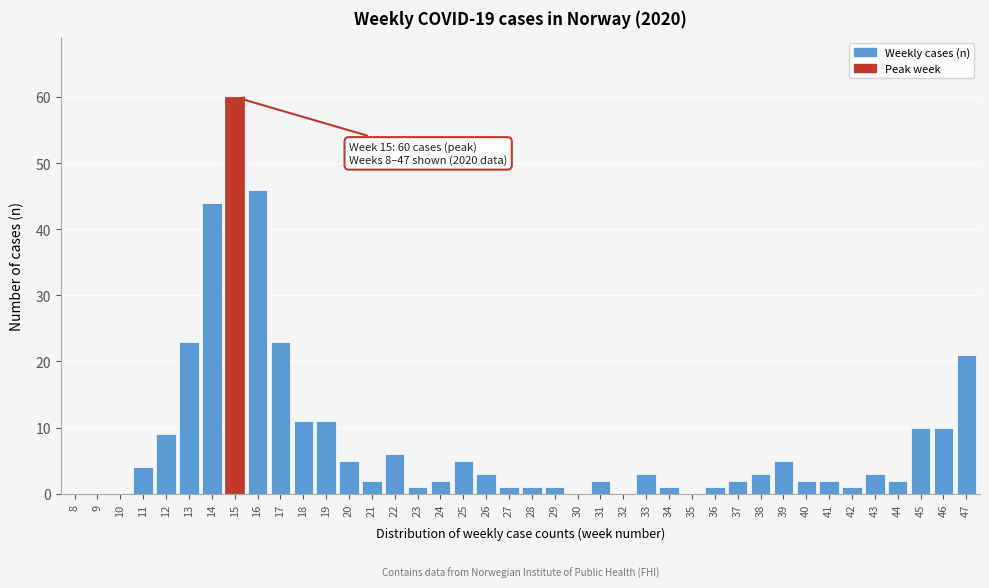

True or false: the data shows 9 at 12.

True